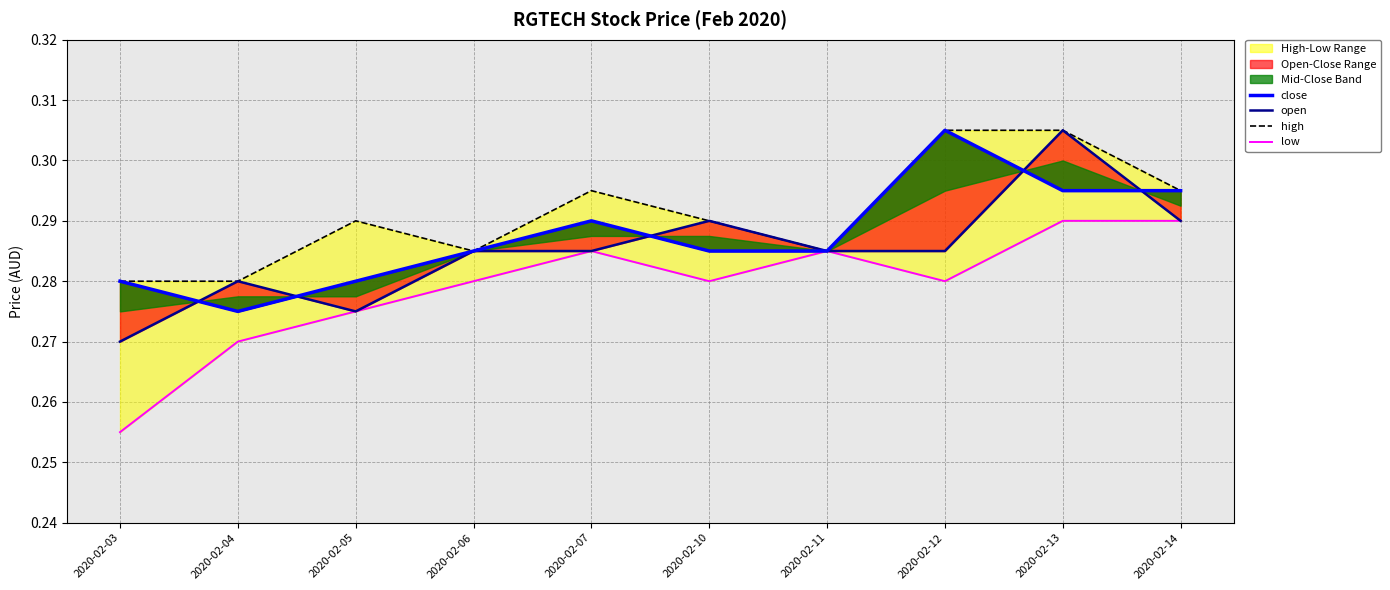

True or false: open and high intersect in this chart.

False